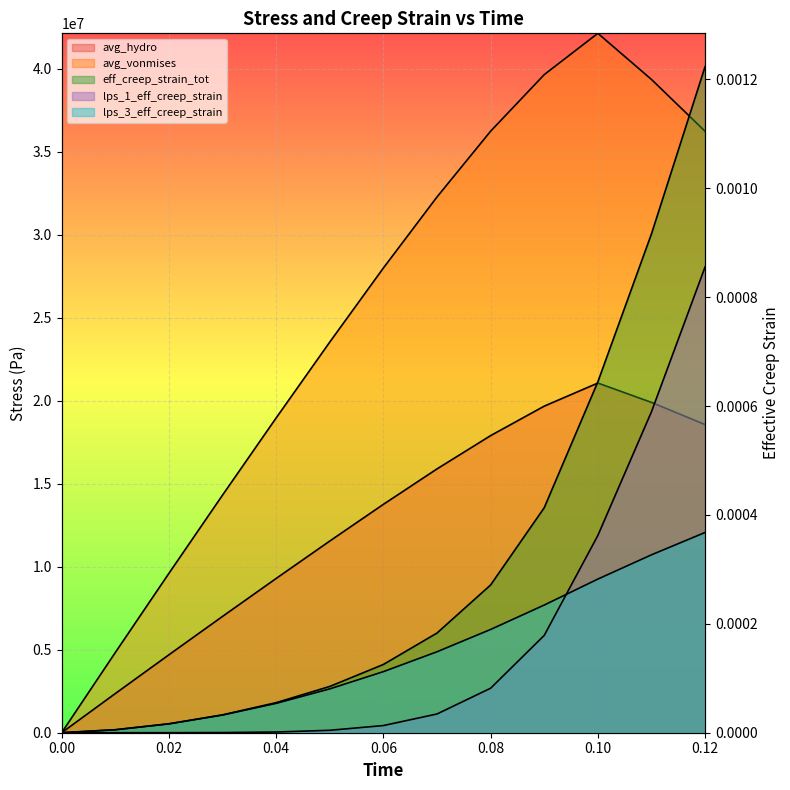

What is the total value across all series at 0.02?

14289867.0